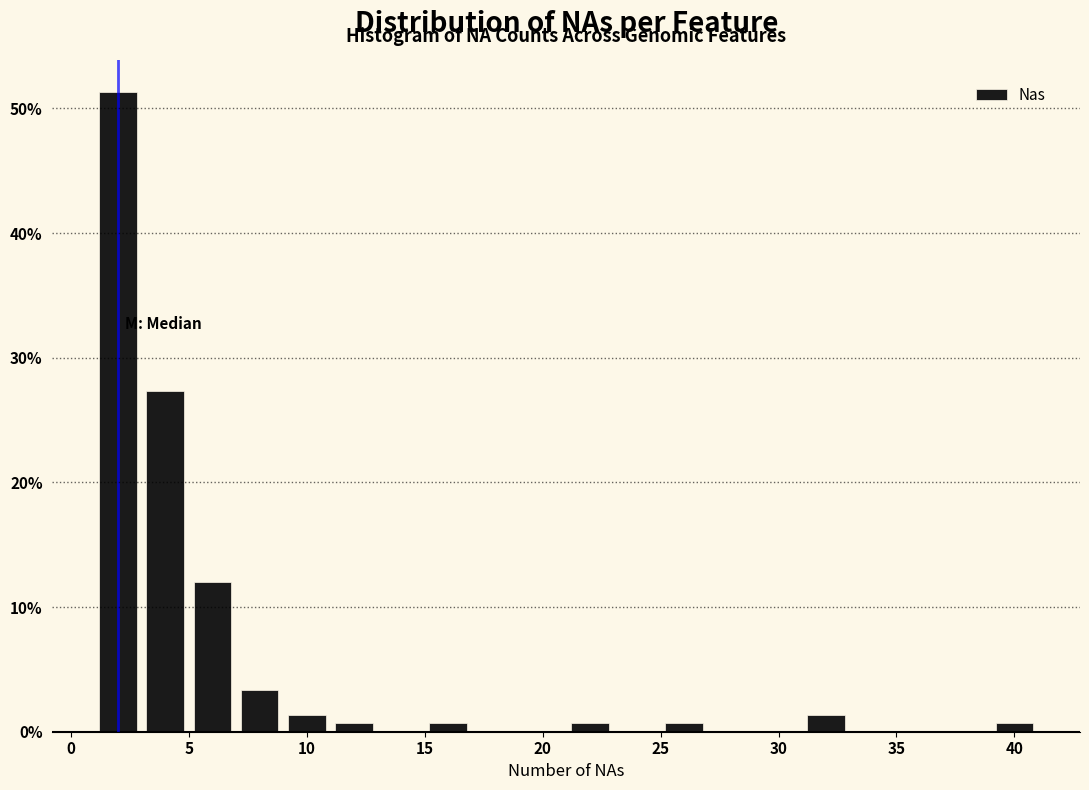

Over which range of the x-axis is the bar tallest?

1 to 3